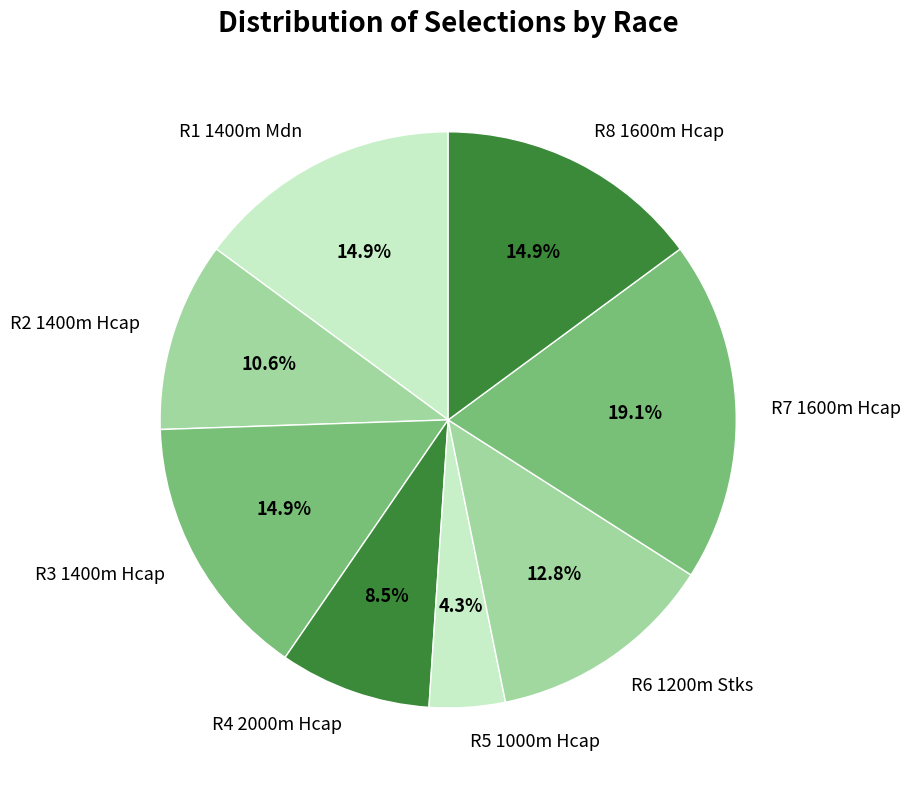

Count the number of slices in the pie.

8